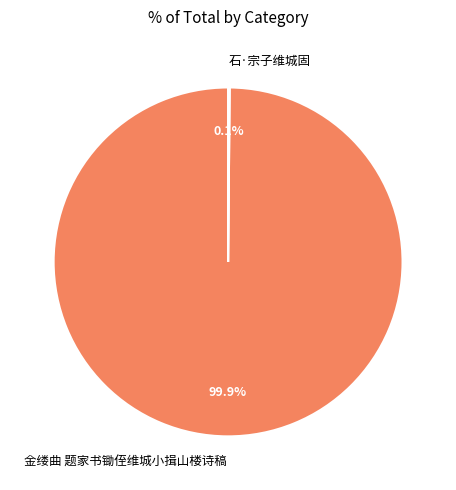

To the nearest percent, what portion does 金缕曲 题家书锄侄维城小揖山楼诗稿 represent?

100%